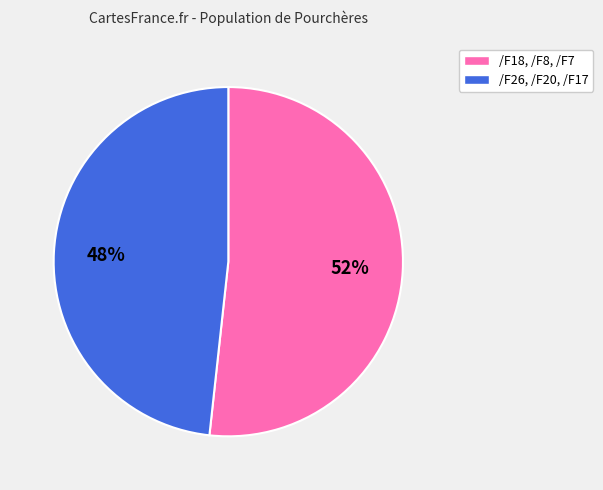

To the nearest percent, what is the average slice percentage?

50%